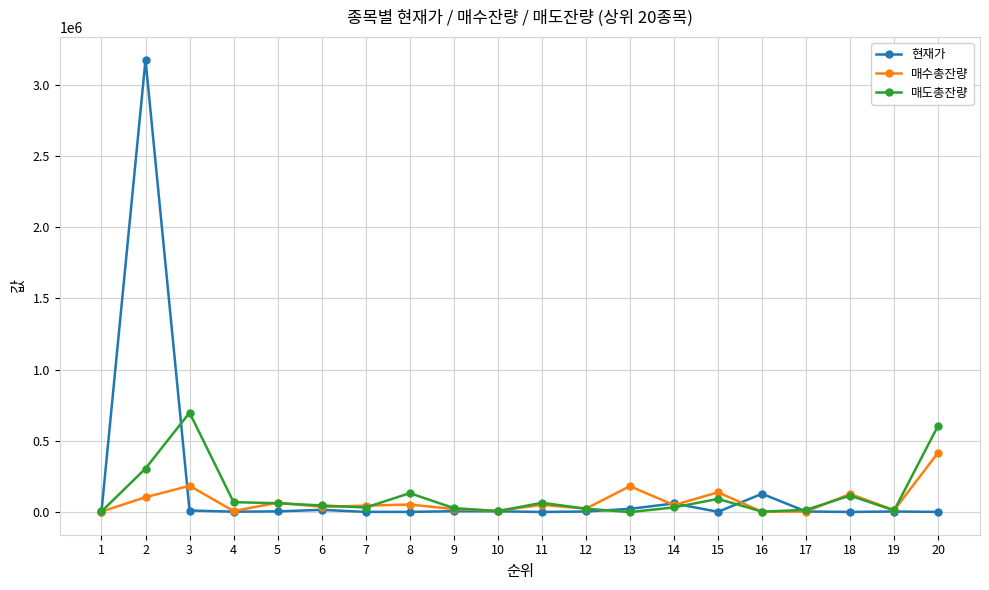

True or false: 매도총잔량 has more than 2 interior local peaks.

True